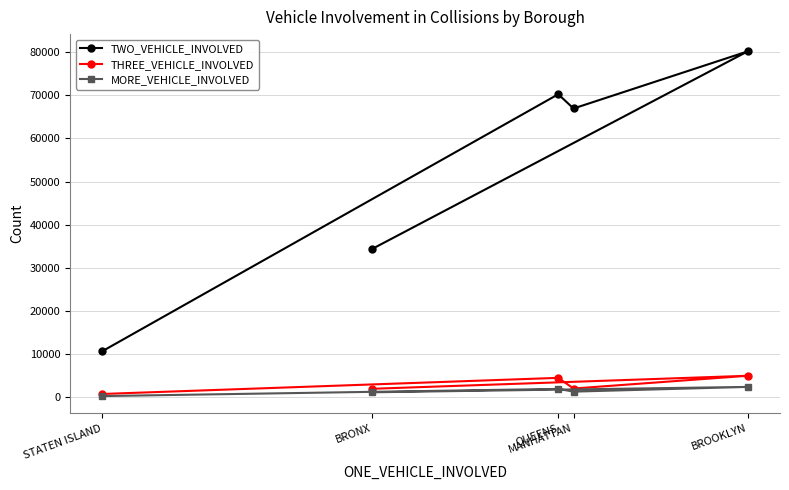

What is the difference between the second highest and minimum values in the MORE_VEHICLE_INVOLVED series?

1665